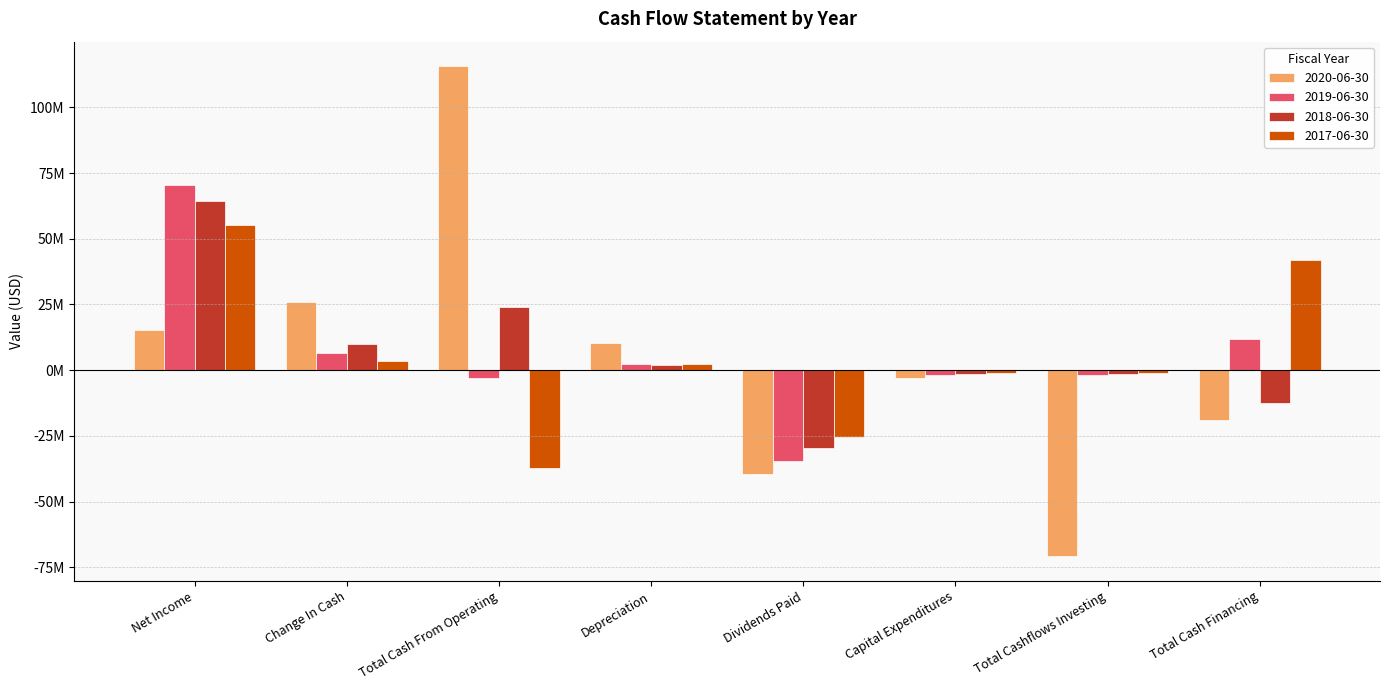

True or false: 2018-06-30 has a value of 64290000 at Net Income.

True